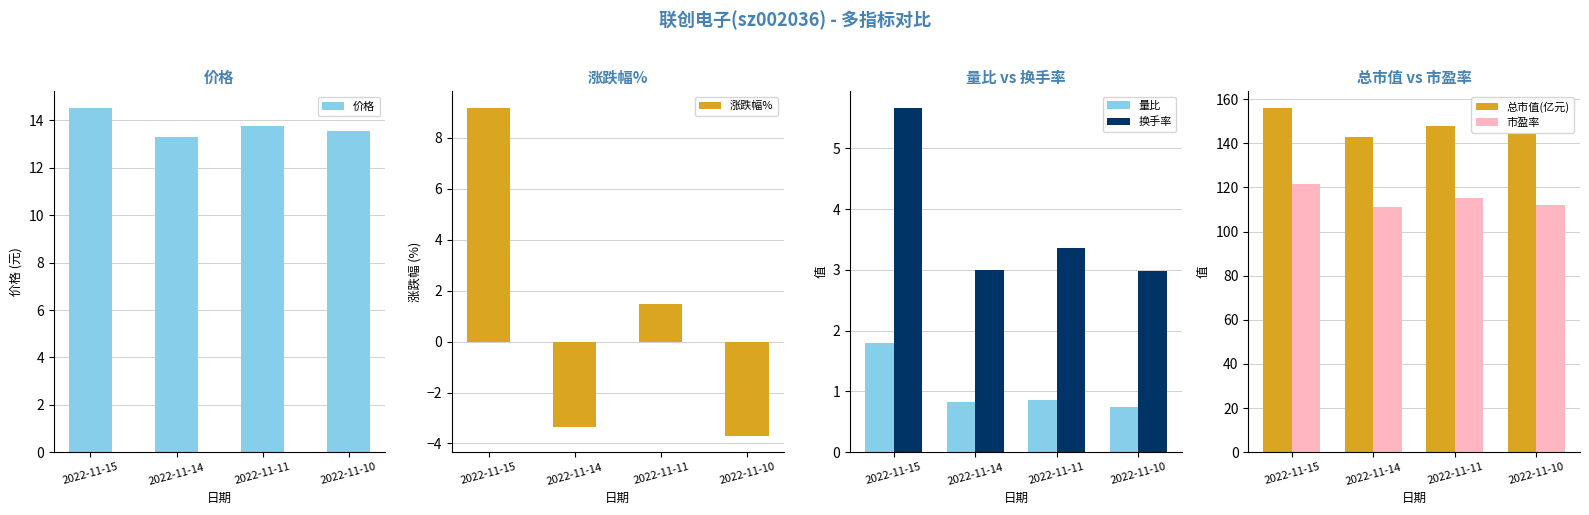

Read the 总市值(亿元) value at 2022-11-14.

142.7